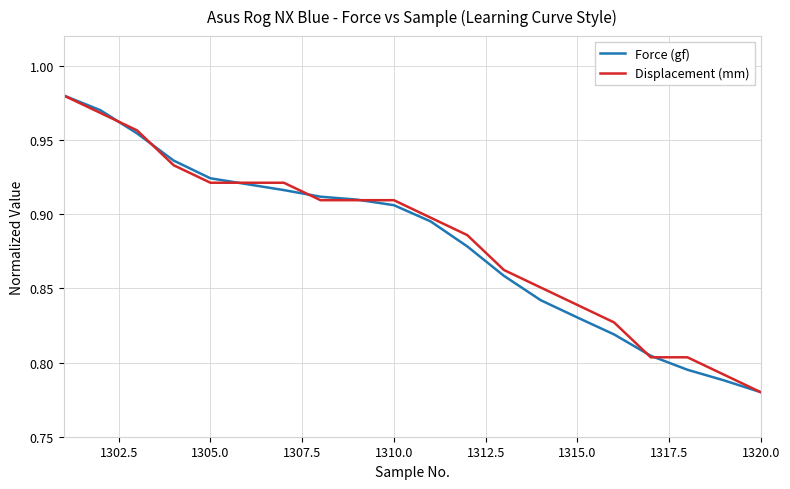

How many lines are shown in the chart?

2